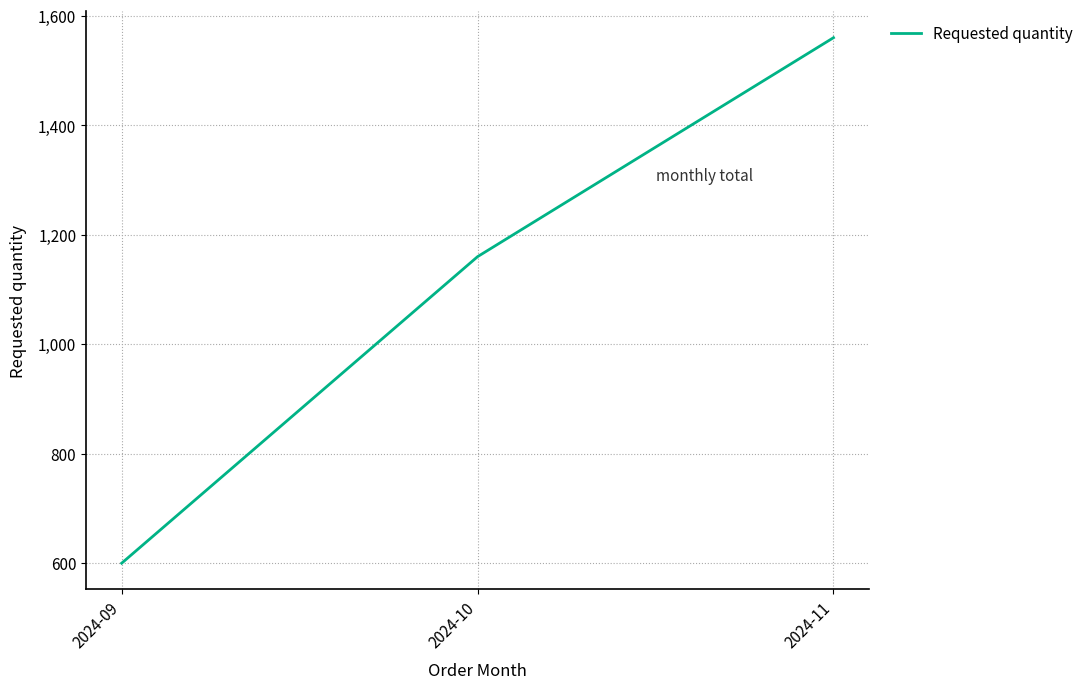

Rank the categories by value from highest to lowest.

2024-11, 2024-10, 2024-09